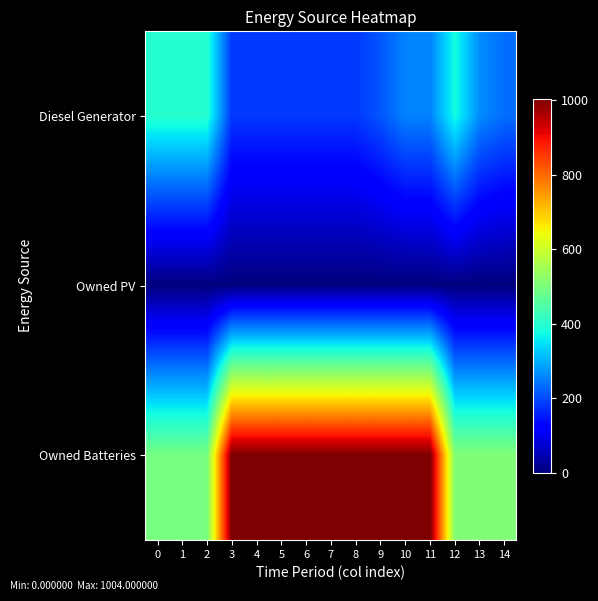

Reading left to right, list all the values displayed in this chart.

Diesel Generator: 0=400	1=400	2=400	3=182	4=182	5=182	6=182	7=182	8=182	9=212	10=256	11=256	12=379	13=265	14=235
Owned PV: 0=0	1=0	2=0	3=0	4=0	5=0	6=0	7=0	8=0	9=0	10=0	11=0	12=0	13=0	14=0
Owned Batteries: 0=495	1=495	2=495	3=1004	4=1004	5=1004	6=1004	7=1004	8=1004	9=1004	10=1004	11=1004	12=509	13=509	14=509